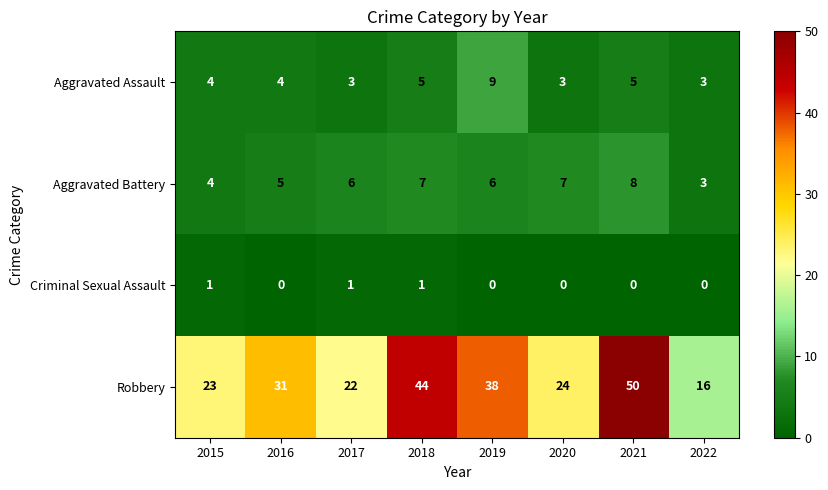

What is the greatest value displayed?

50